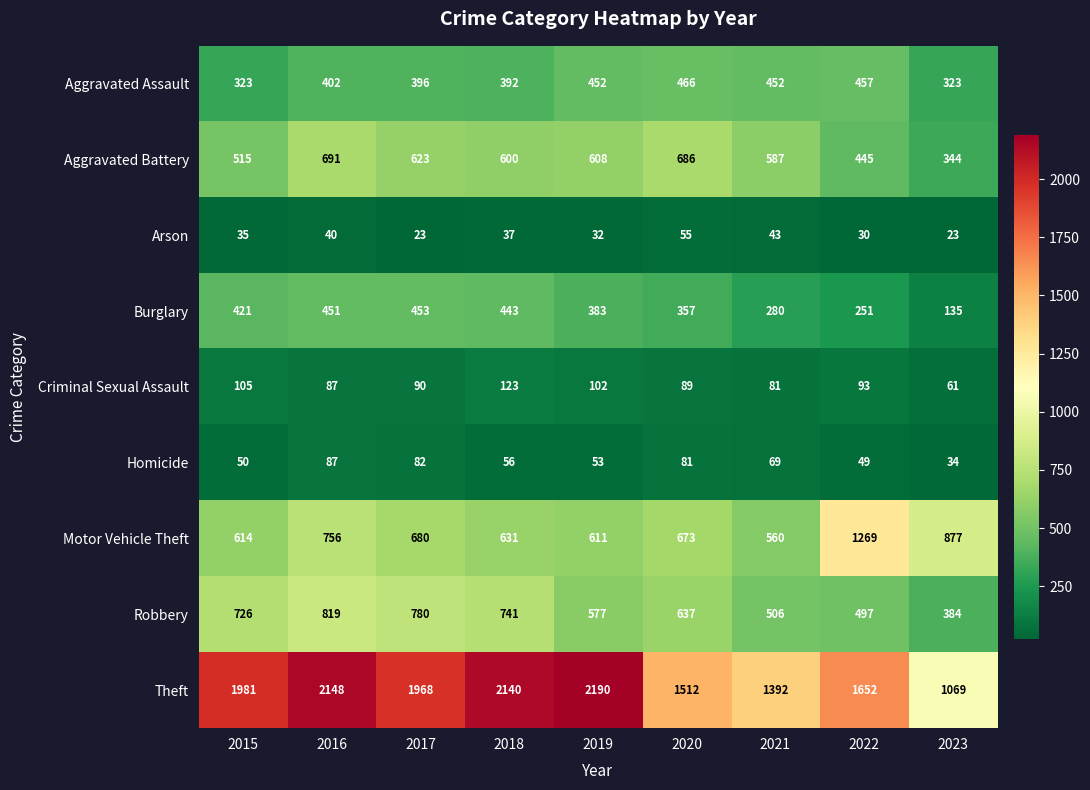

Which series changed the most between 2019 and 2021?

Theft